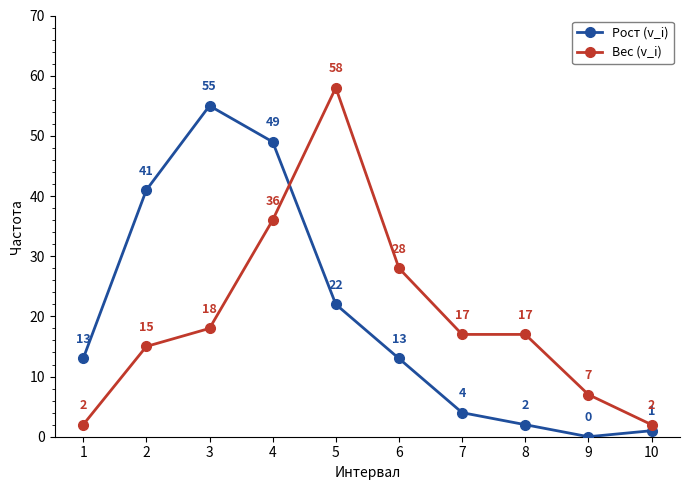

True or false: Вес (v_i) has more than 2 points higher than both neighbors.

False